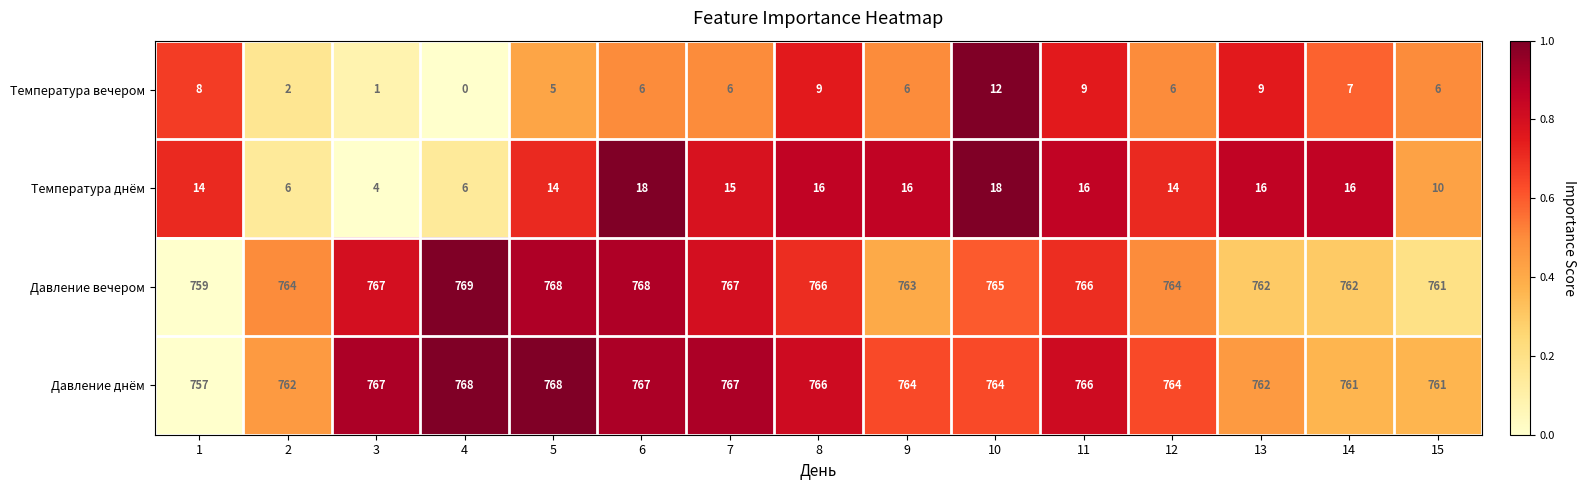

The value of Температура днём at 12 is 6. True or false?

False